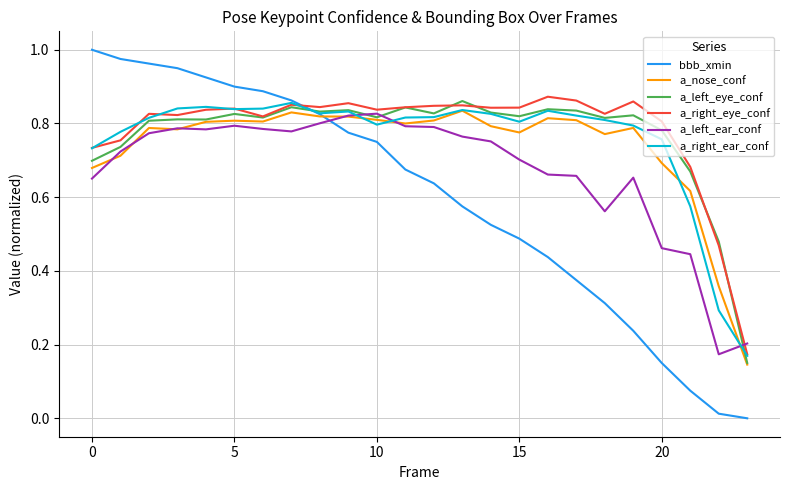

Which series ends up on top after the final intersection of bbb_xmin and a_left_ear_conf?

a_left_ear_conf